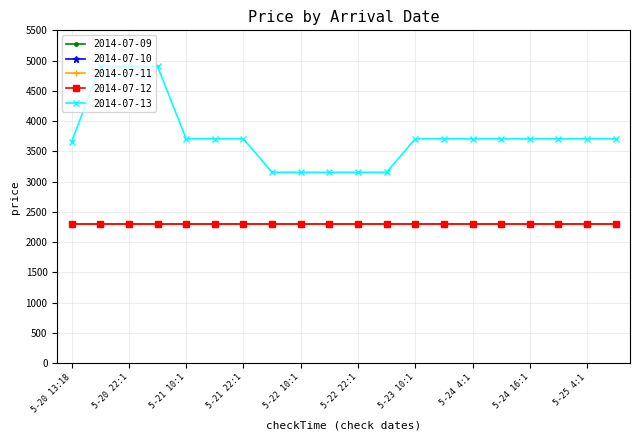

Where is 2014-07-11 nearest to the value 2299?

5-20 13:18